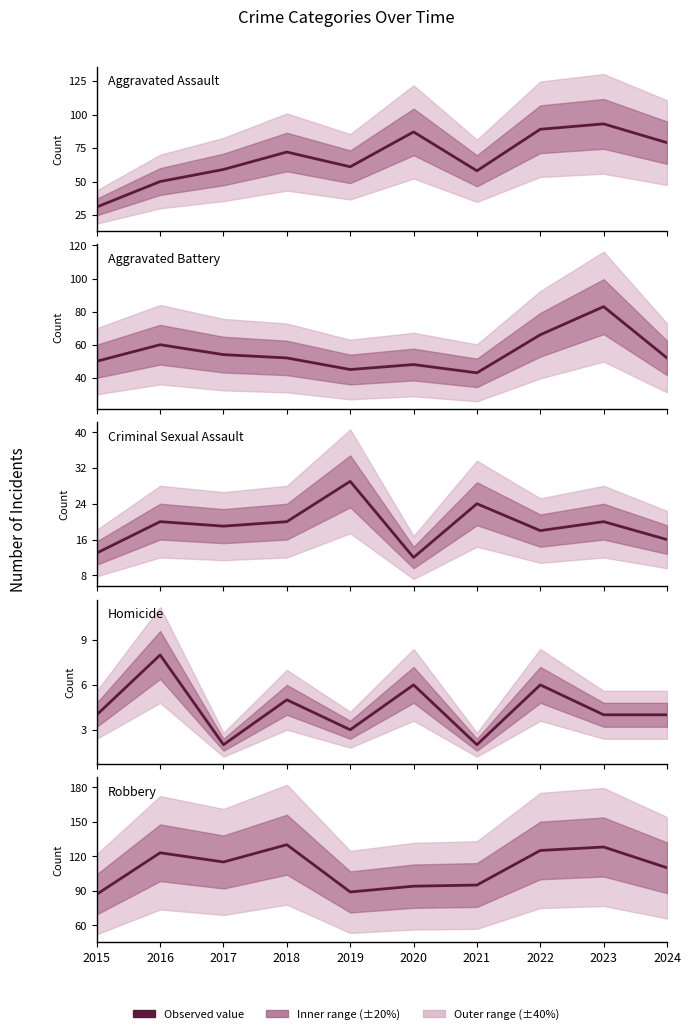

At which category does Homicide reach its first local peak?

2016